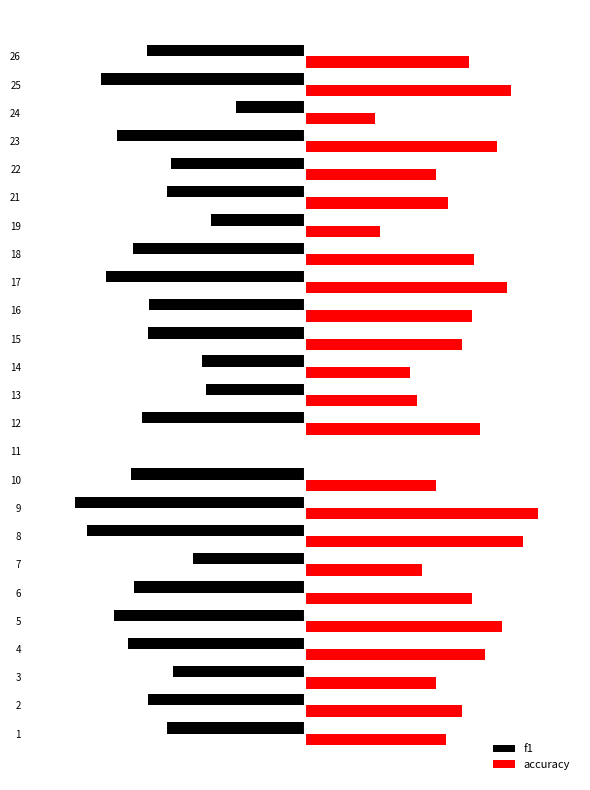

What are all the series names shown in the legend?

f1, accuracy